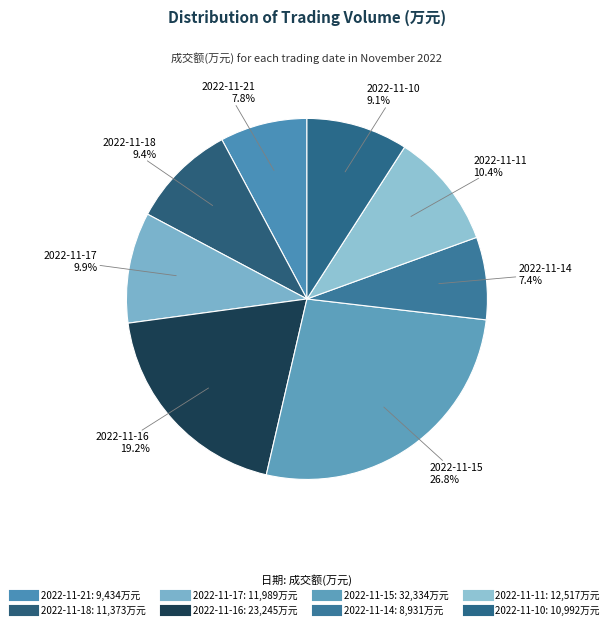

To the nearest percent, what is the combined percentage of 2022-11-17 and 2022-11-10?

19%